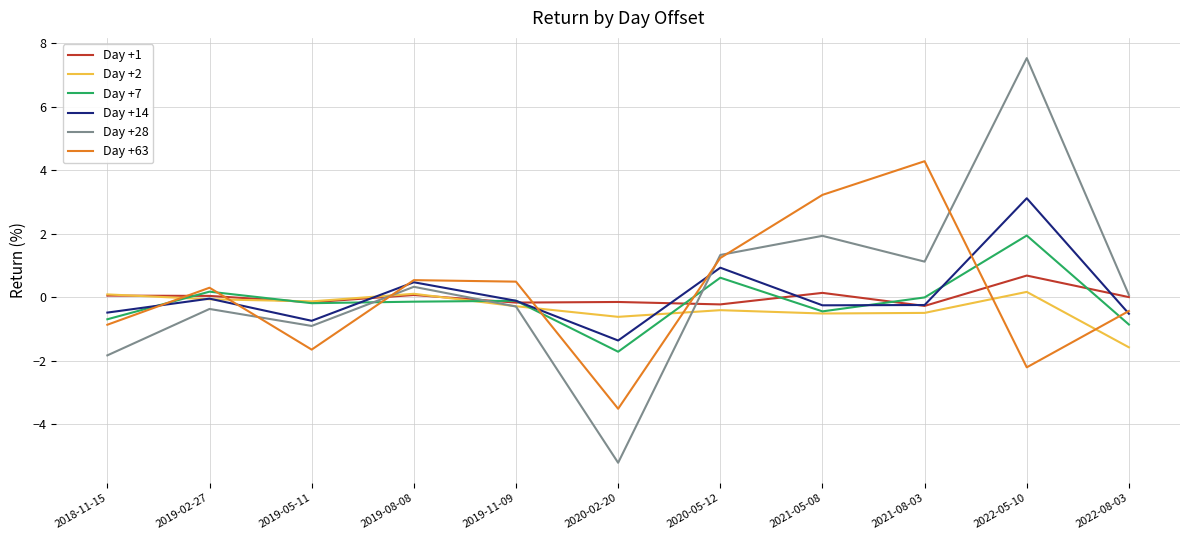

At 2022-05-10, list the series in order from largest to smallest.

Day +28, Day +14, Day +7, Day +1, Day +2, Day +63